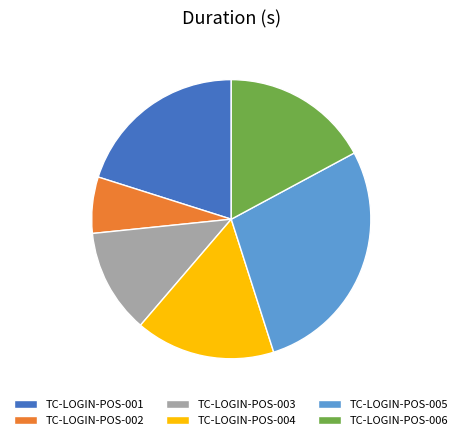

Do TC-LOGIN-POS-001 and TC-LOGIN-POS-002 together represent more than half of the pie?

No